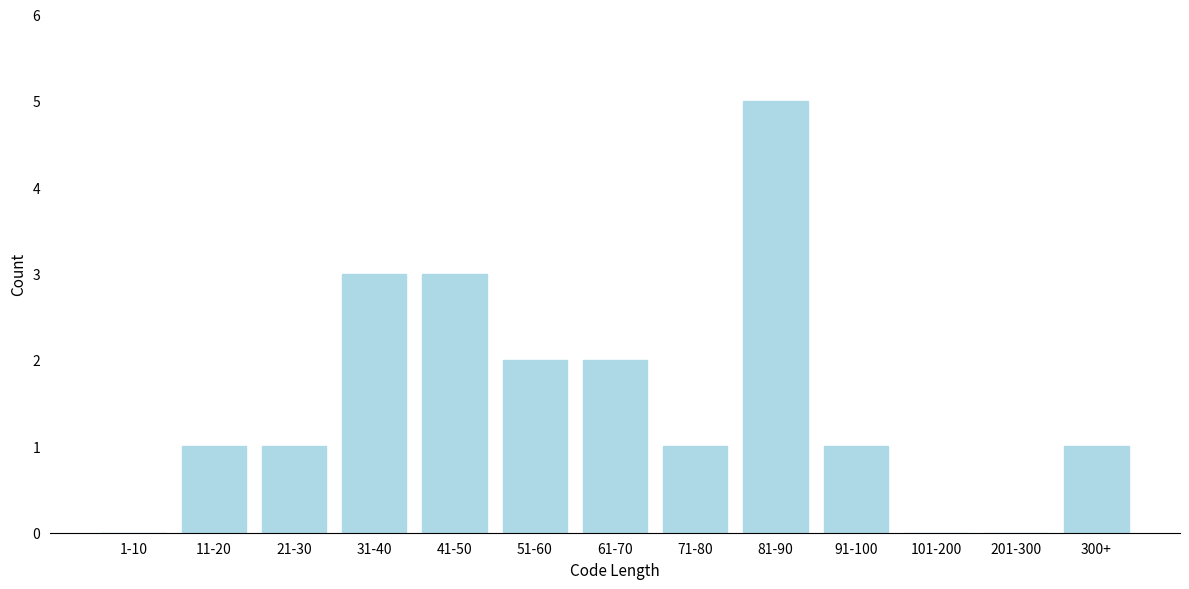

Reading left to right, extract all data points from this chart.

1-10=0	11-20=1	21-30=1	31-40=3	41-50=3	51-60=2	61-70=2	71-80=1	81-90=5	91-100=1	101-200=0	201-300=0	300+=1